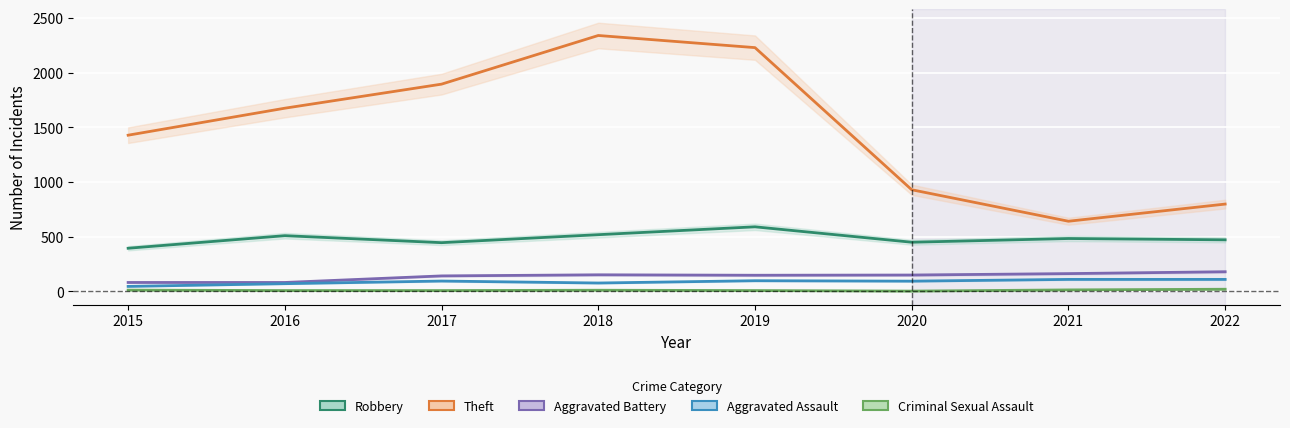

At which category does Aggravated Assault reach its first local valley?

2018